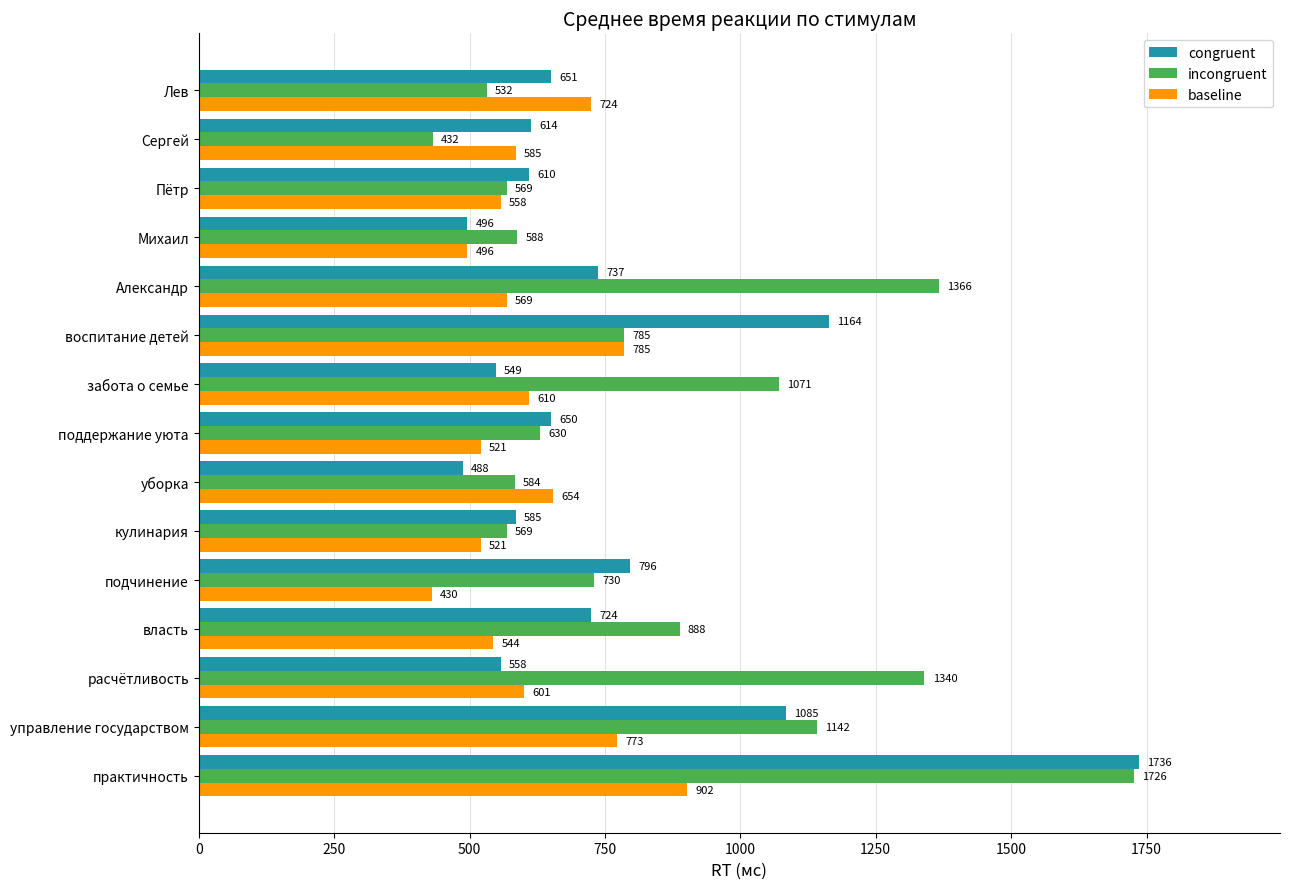

Which series has the widest spread of values?

incongruent